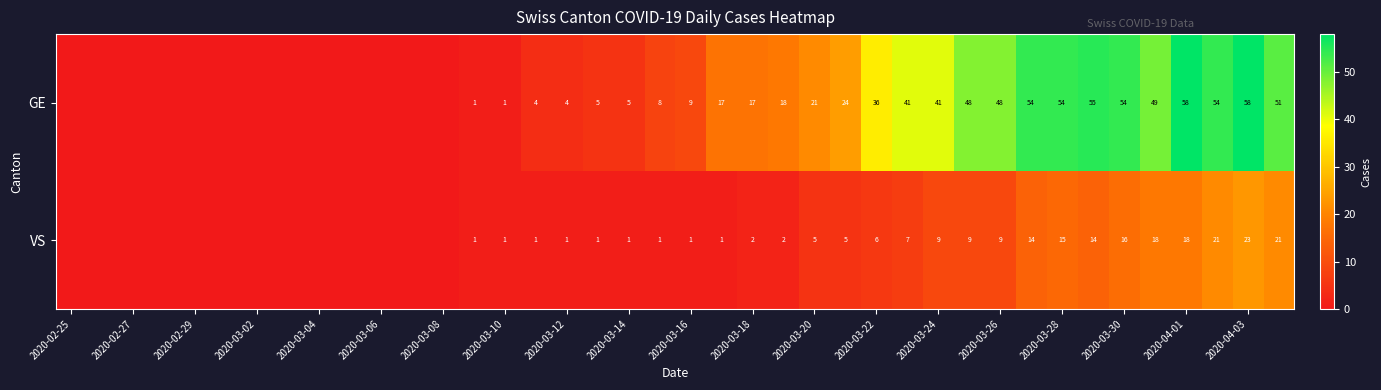

The GE series shows 3 at 2020-03-14. True or false?

False